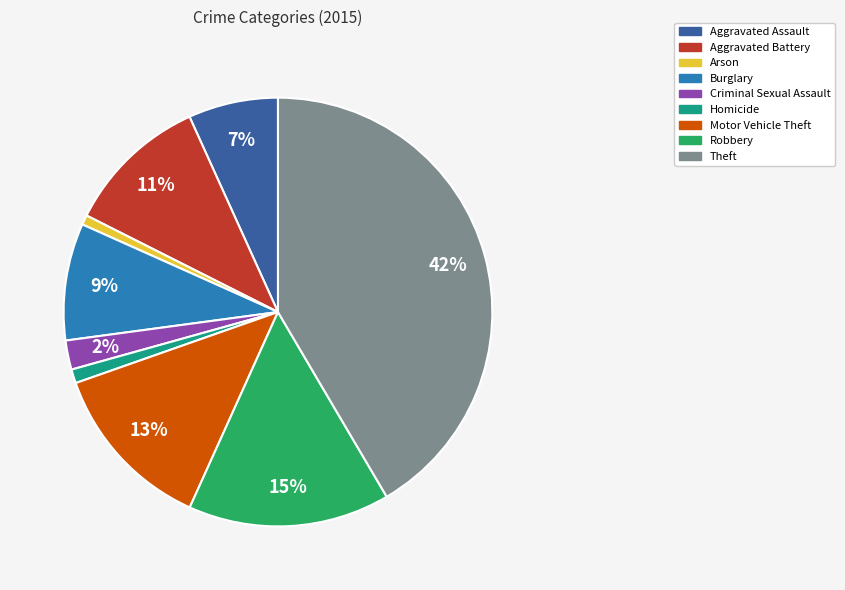

True or false: Theft accounts for 42% of the total.

True